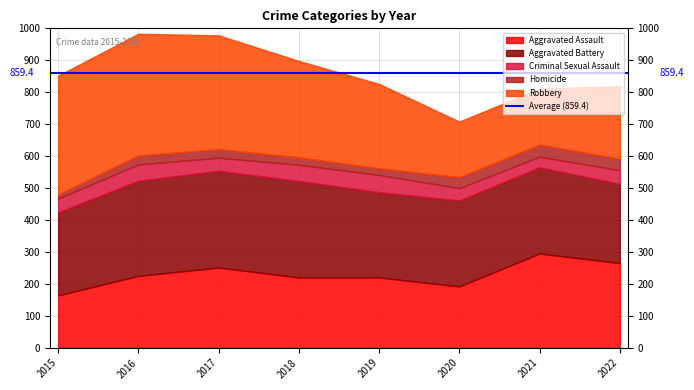

At which category does Criminal Sexual Assault reach its first local valley?

2017